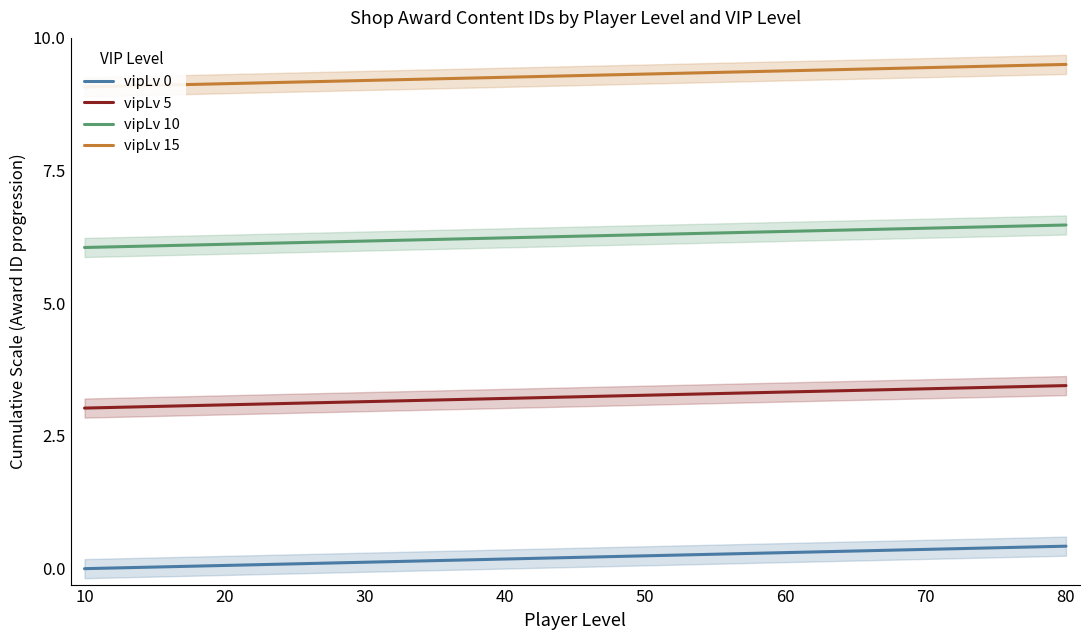

Between 40 and 60, which is larger?

60